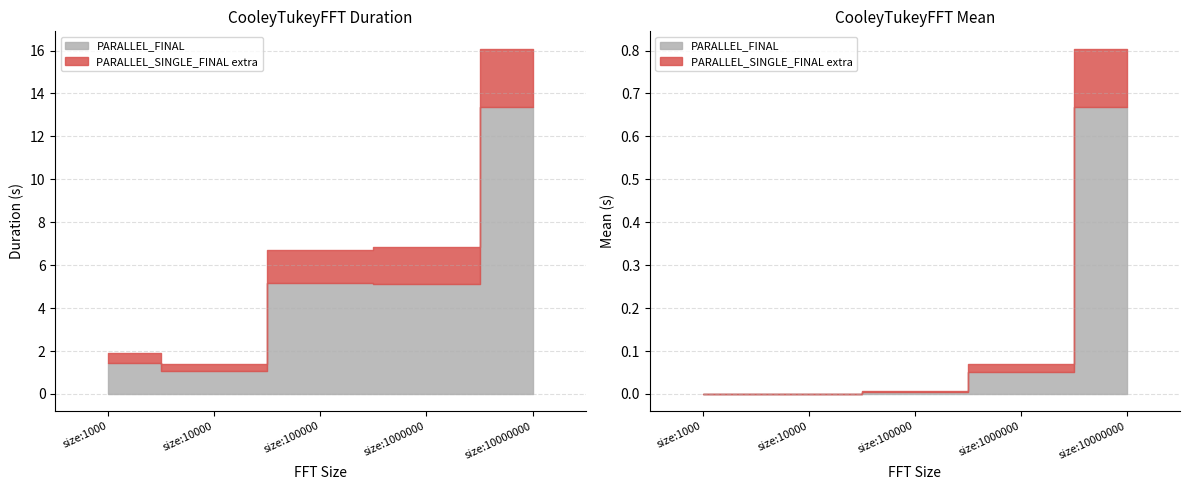

What is the smallest value displayed?

1.1